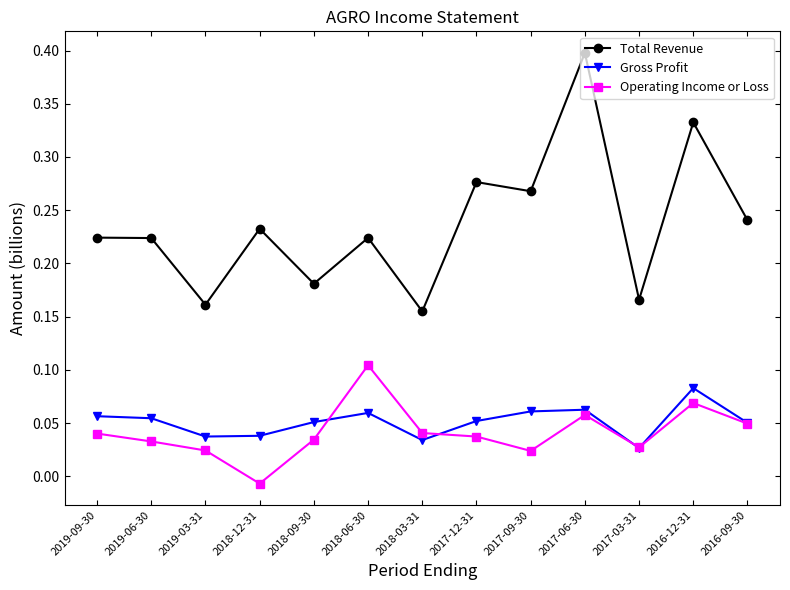

What are all the series names shown in the legend?

Total Revenue, Gross Profit, Operating Income or Loss